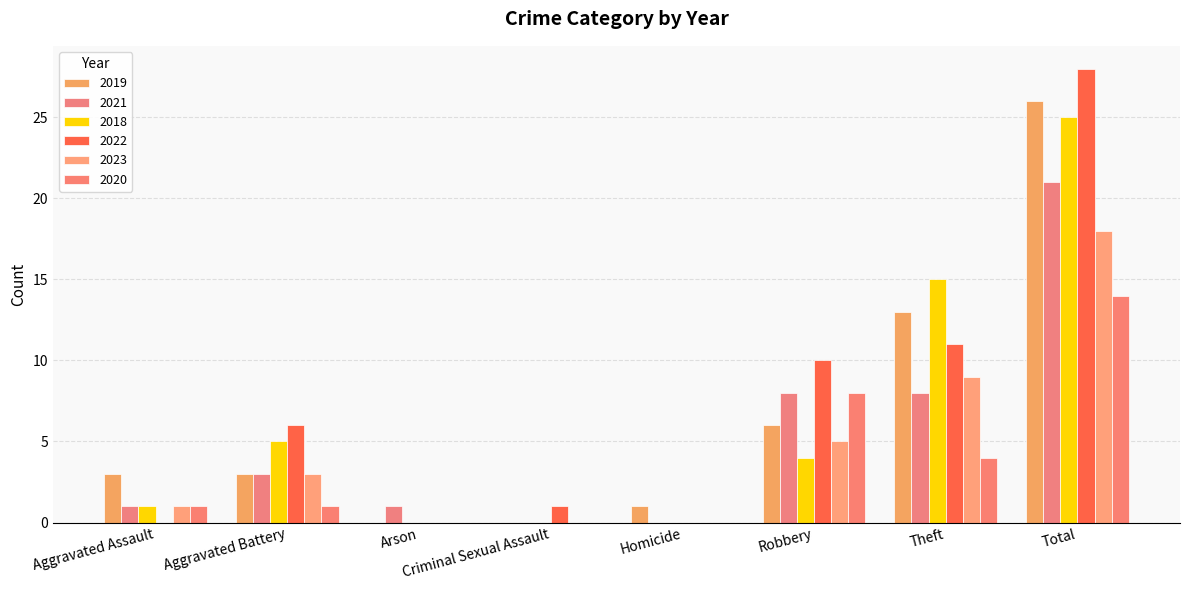

What is the difference between the 2020 values at Aggravated Assault and Criminal Sexual Assault?

1